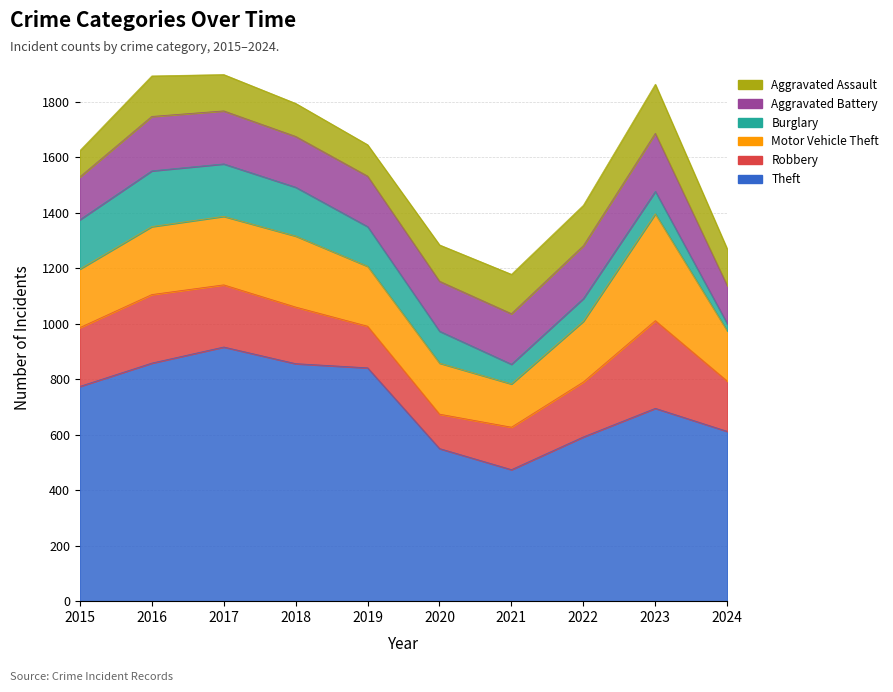

Reading left to right, list all the values displayed in this chart.

Theft: 774	858	916	856	841	550	474	592	695	612
Robbery: 212	247	224	204	150	124	153	198	316	181
Motor Vehicle Theft: 211	245	247	256	216	184	156	219	385	181
Burglary: 178	201	189	176	143	115	71	82	81	26
Aggravated Battery: 154	196	191	183	182	180	182	190	209	137
Aggravated Assault: 95	146	131	119	113	131	142	146	177	132